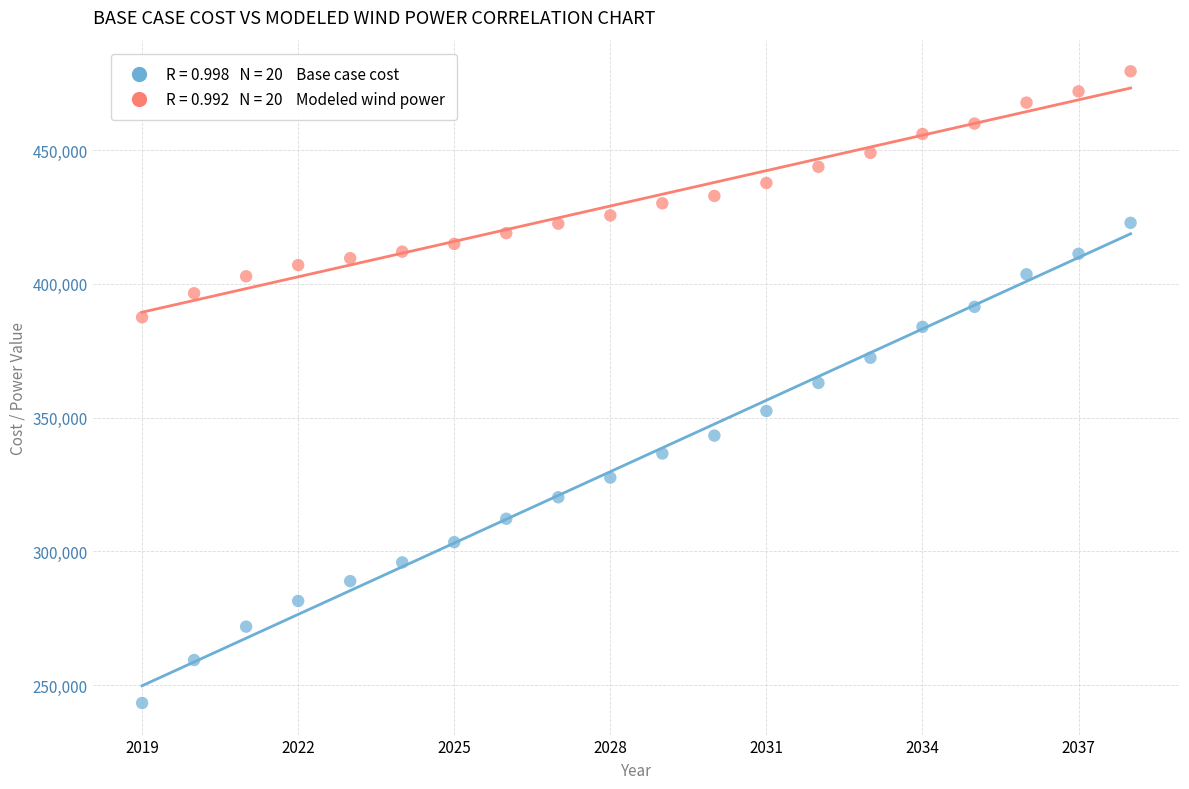

Across all data points, what is the range of X values (max minus min)?

19.0